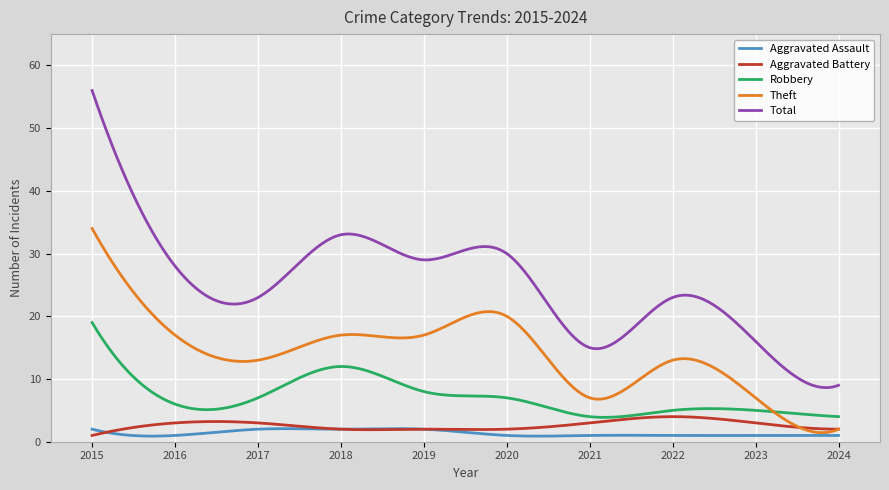

Which series has the largest total across all categories?

Total